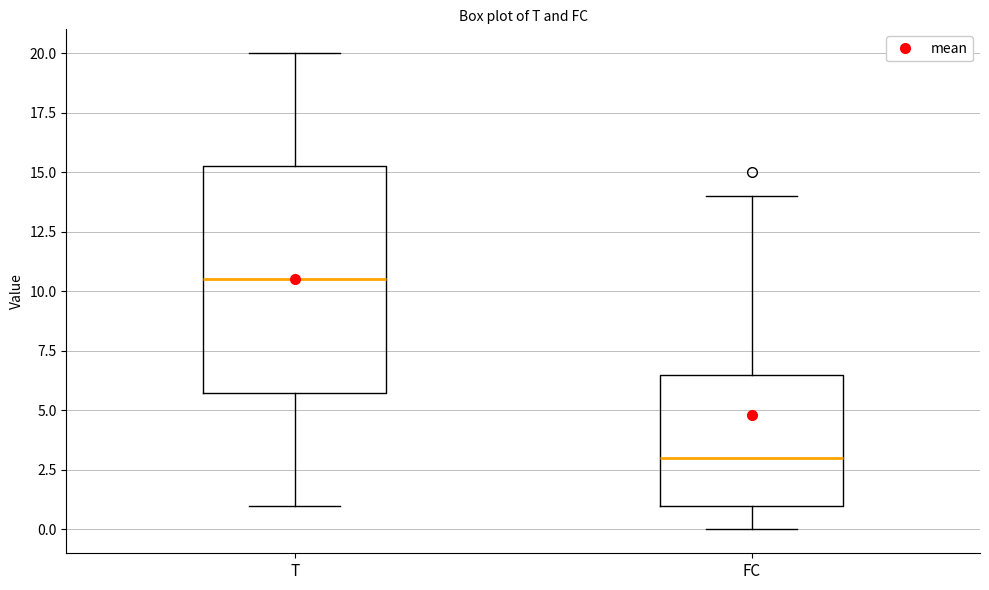

Which box has the lowest median line?

FC